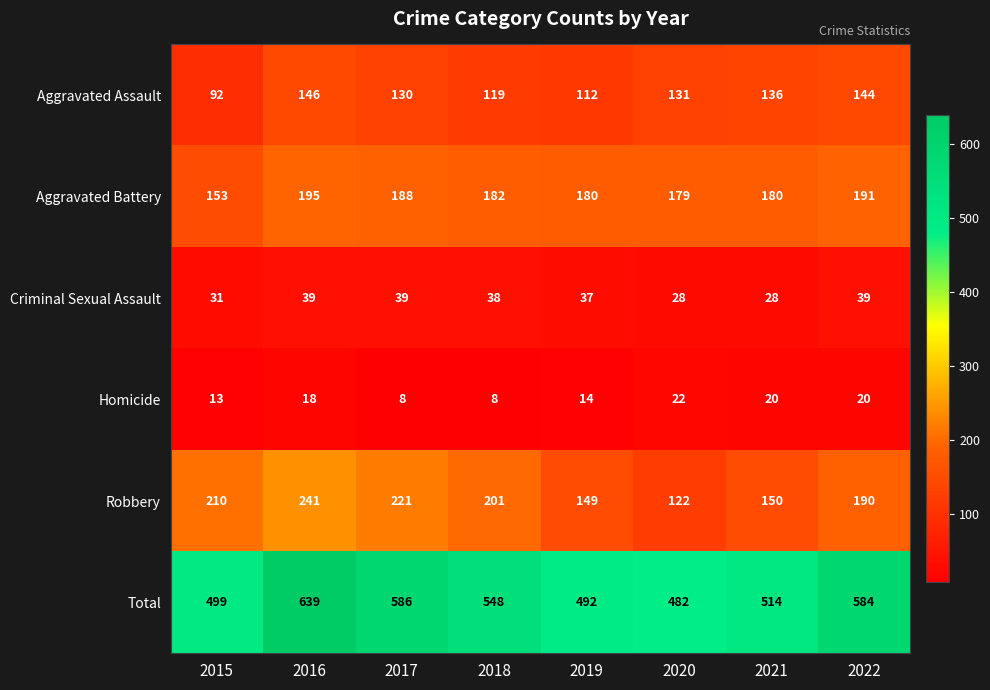

Rank the categories by Robbery value from highest to lowest.

2016, 2017, 2015, 2018, 2022, 2021, 2019, 2020